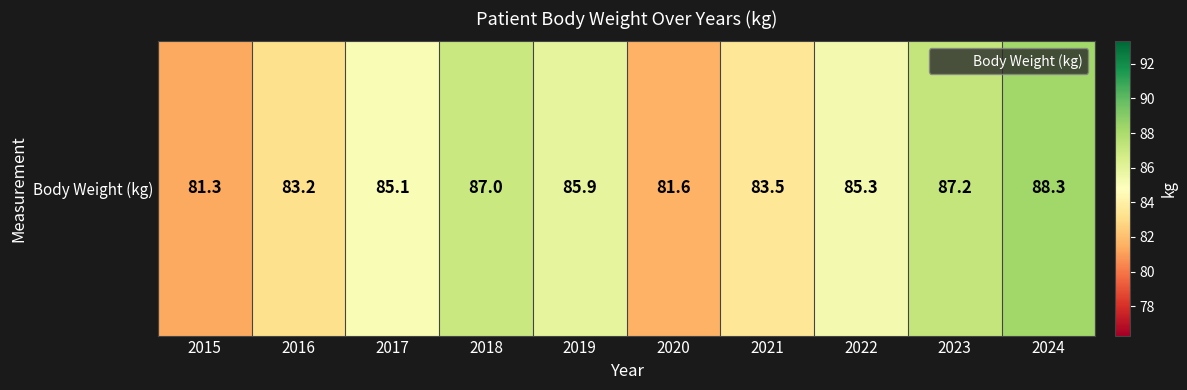

Which label corresponds to the largest value in the chart?

2024